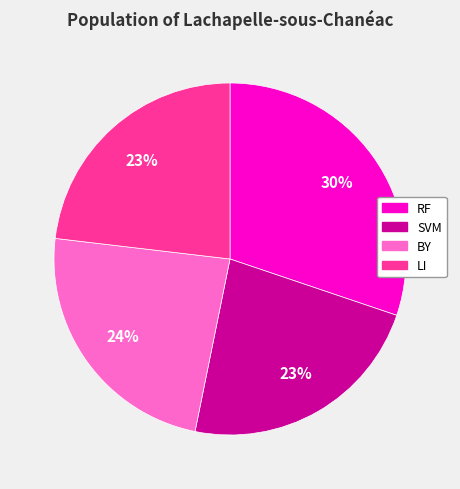

Approximately how many times larger is the value at SVM compared to RF?

0.8